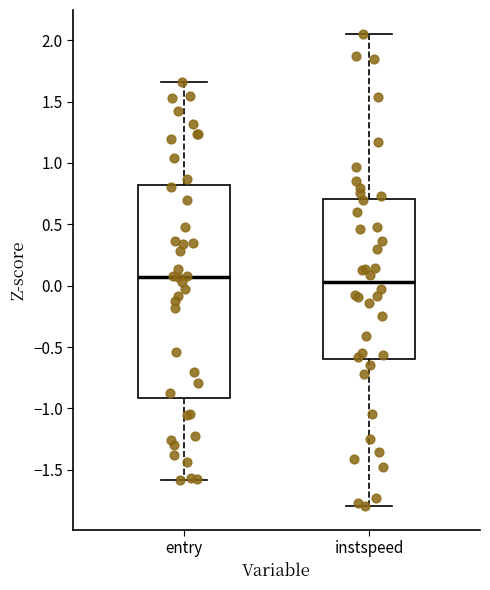

Comparing the boxes themselves (not the whiskers), which one is the tallest?

entry